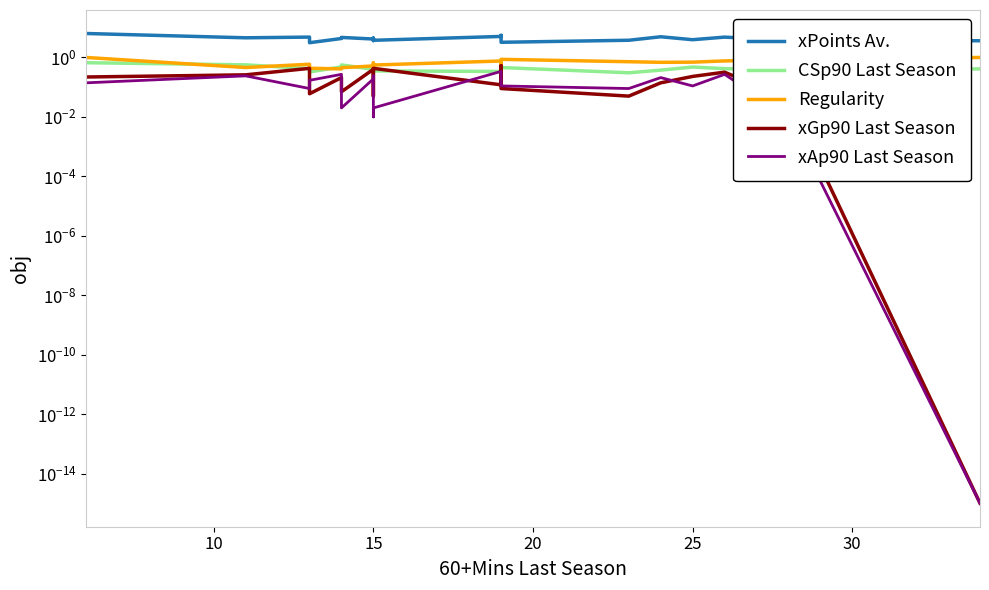

Which series has the largest range (max minus min)?

xPoints Av.